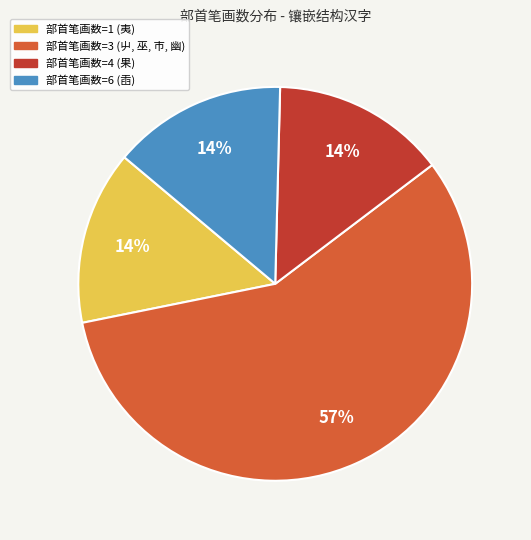

To the nearest percent, what is the average slice percentage?

25%